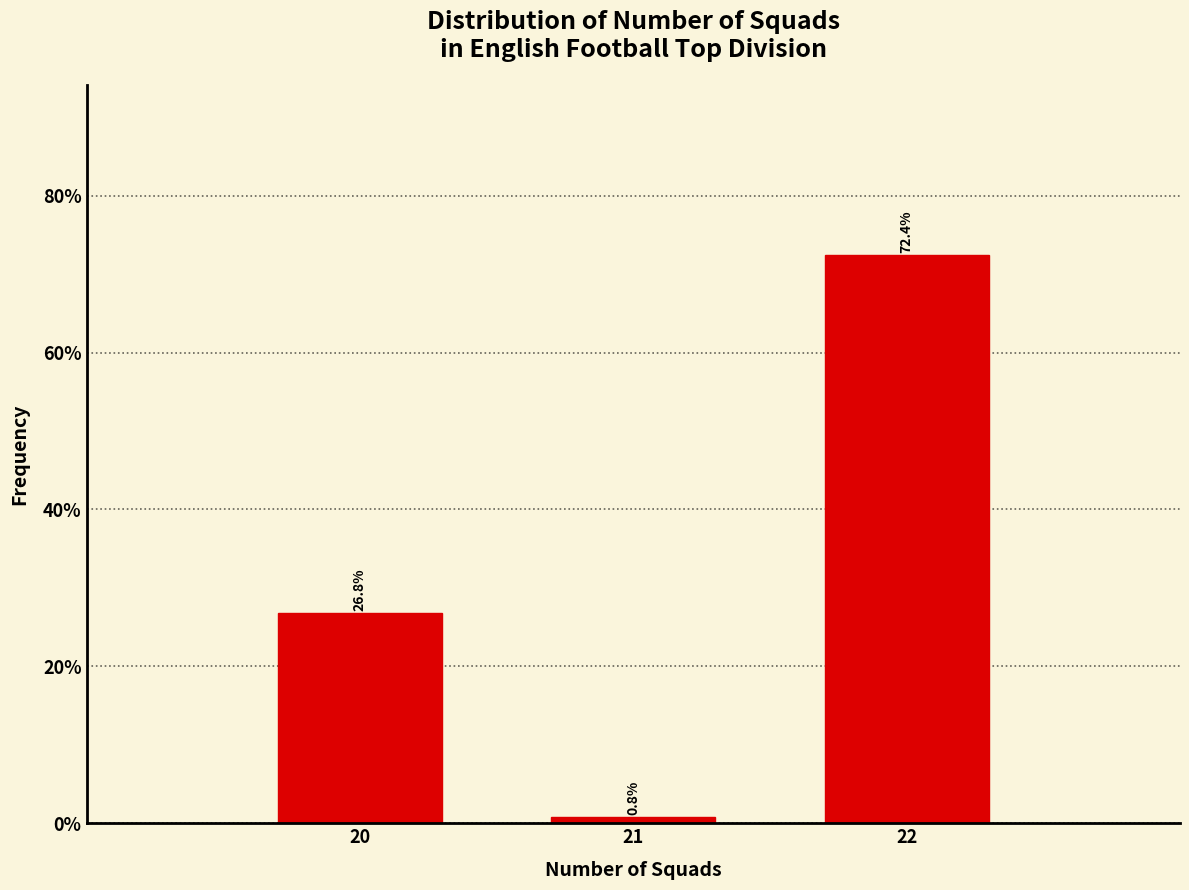

Reading right to left, what are all the values shown in this chart?

72.4	0.8	26.8